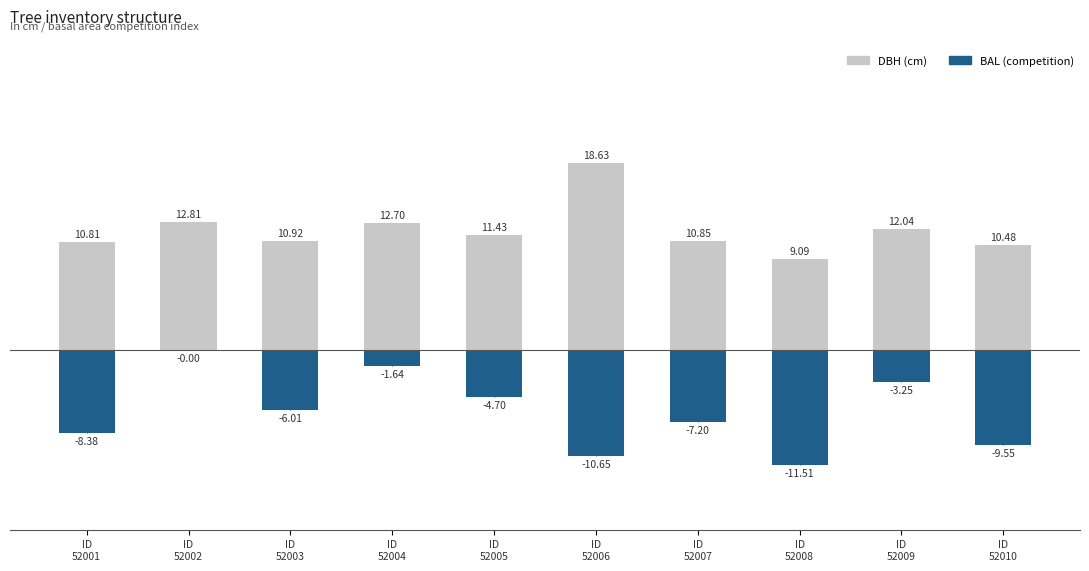

What is the sum of the DBH (cm) values at ID
52010 and ID
52009?

22.5